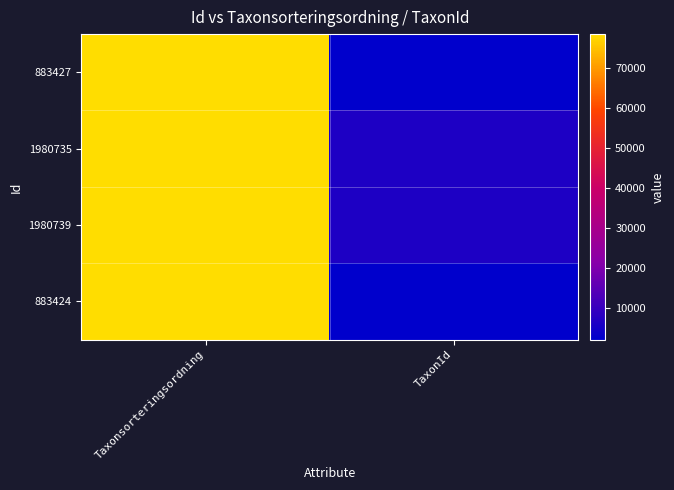

Rank the series by their maximum value, from highest to lowest.

883427, 883424, 1980735, 1980739